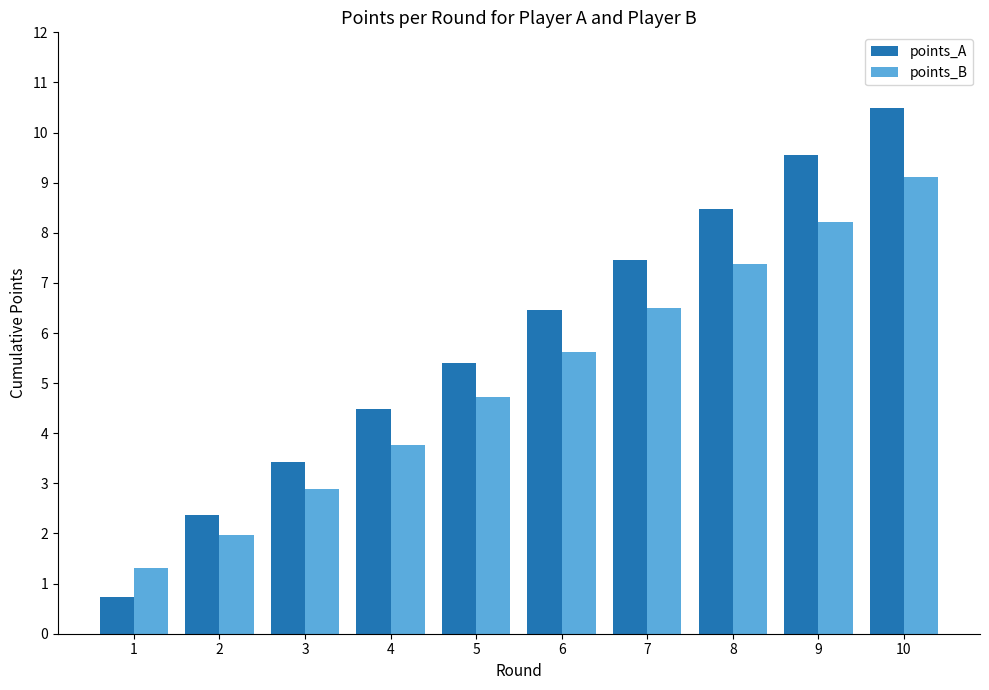

How many groups of bars are there?

10